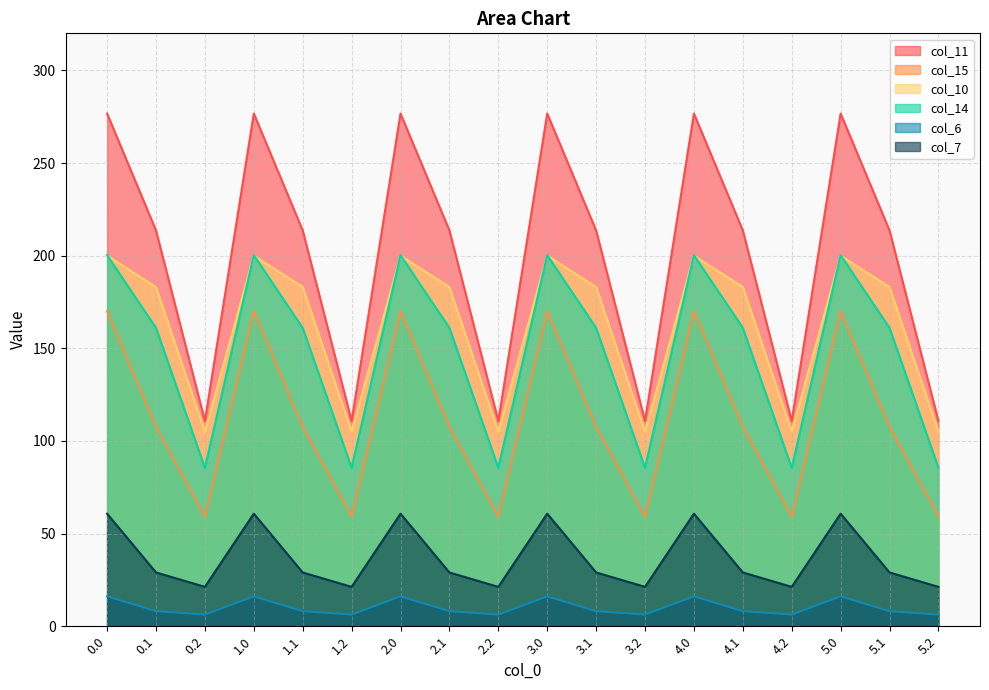

What is the total value across all series at 4.0?

924.1